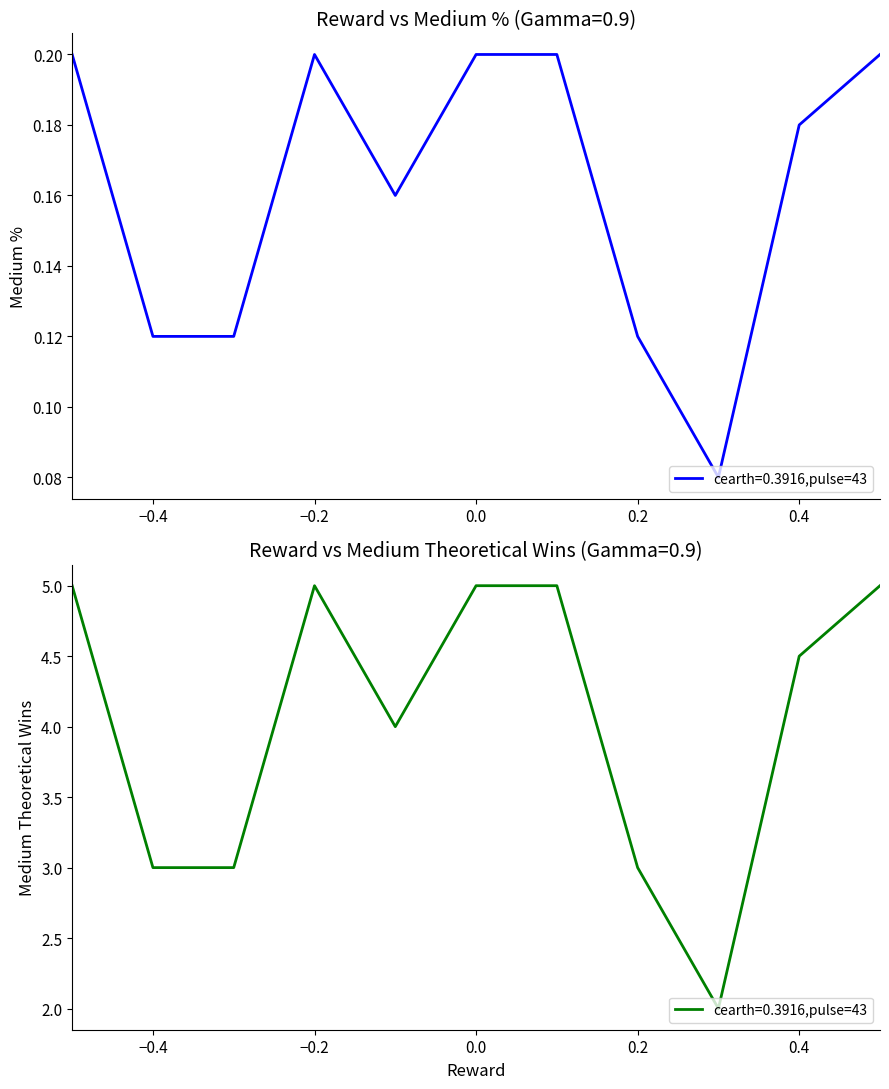

At which label does Medium Theoretical Wins reach its minimum?

0.3